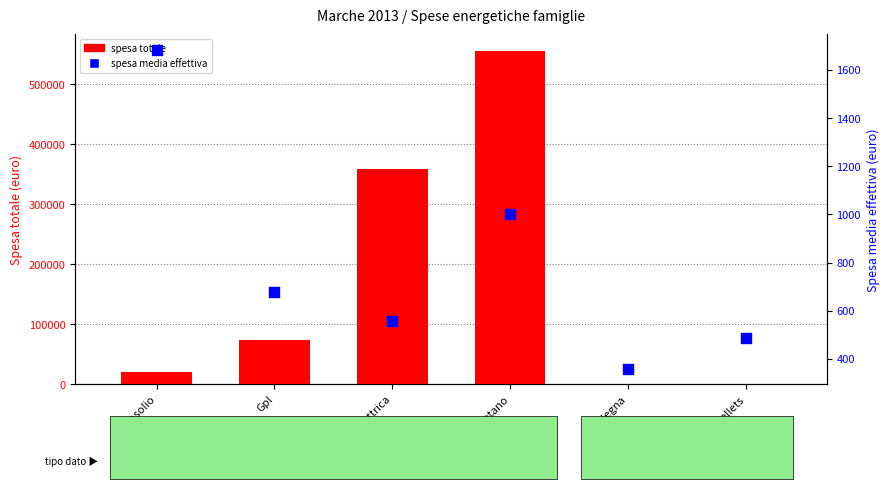

Which series reaches the minimum Y coordinate?

spesa totale